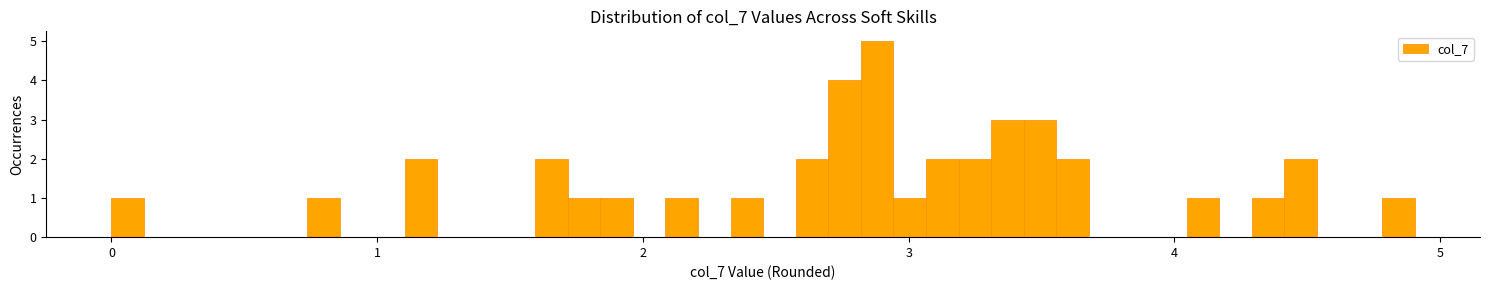

Around what value on the x-axis is the tallest bar? Give the approximate position of its centre, as read against the axis.

2.9